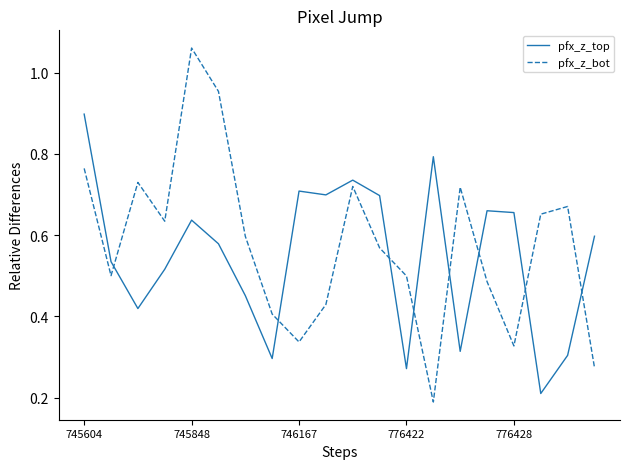

At how many categories does at least one series exceed 0?

20